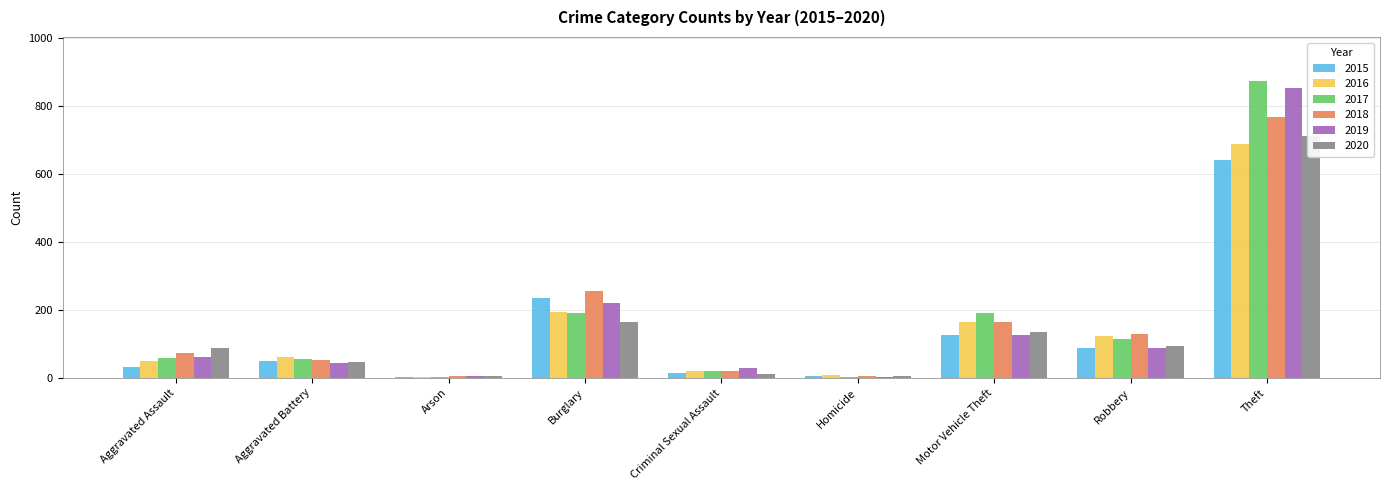

Between Burglary and Motor Vehicle Theft, which series saw the biggest shift?

2015